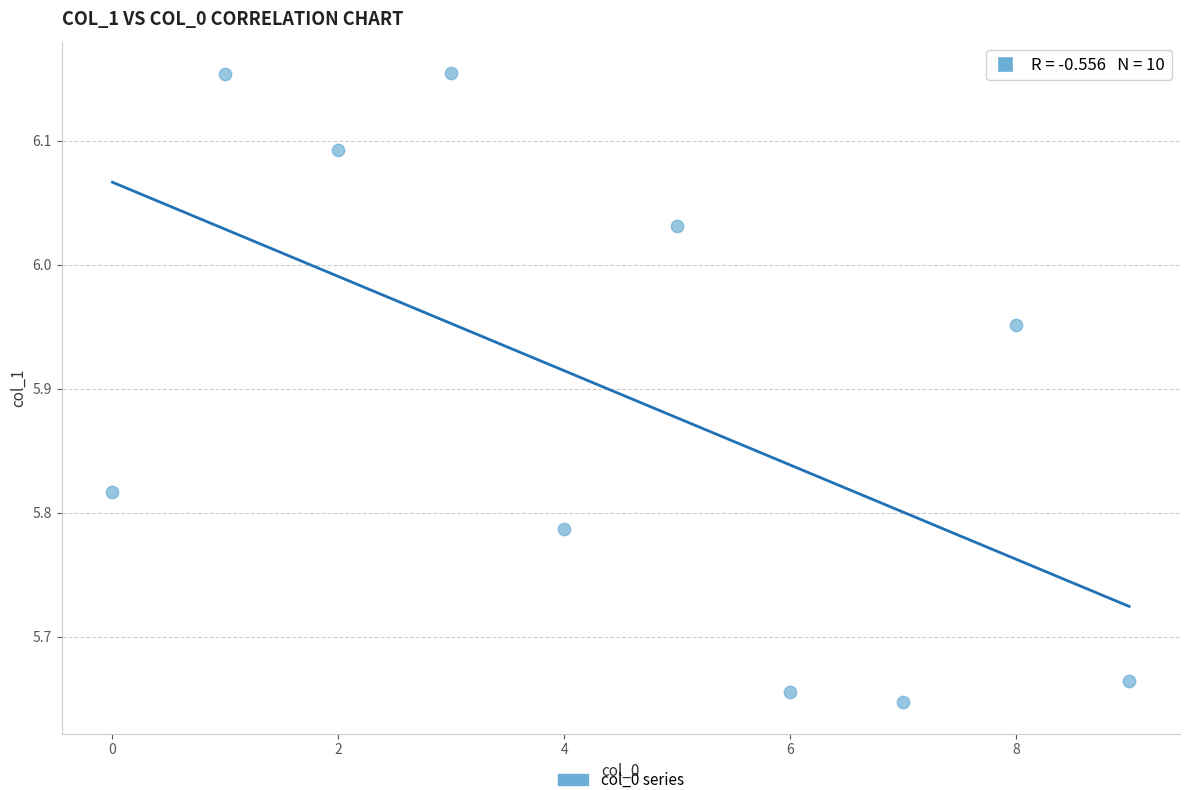

What is the range of Y values (max minus min)?

0.5